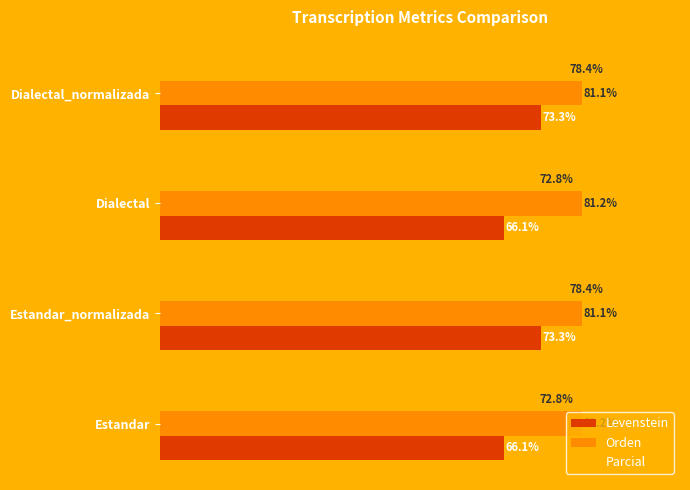

How many bars are there in total?

12